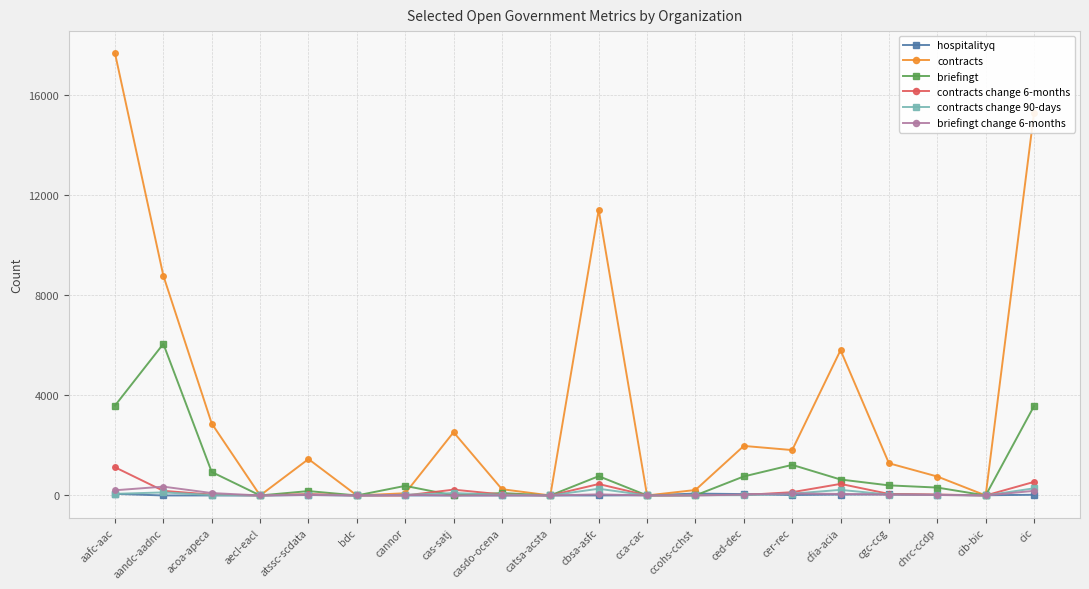

What is the difference between the highest and lowest values at cib-bic?

8